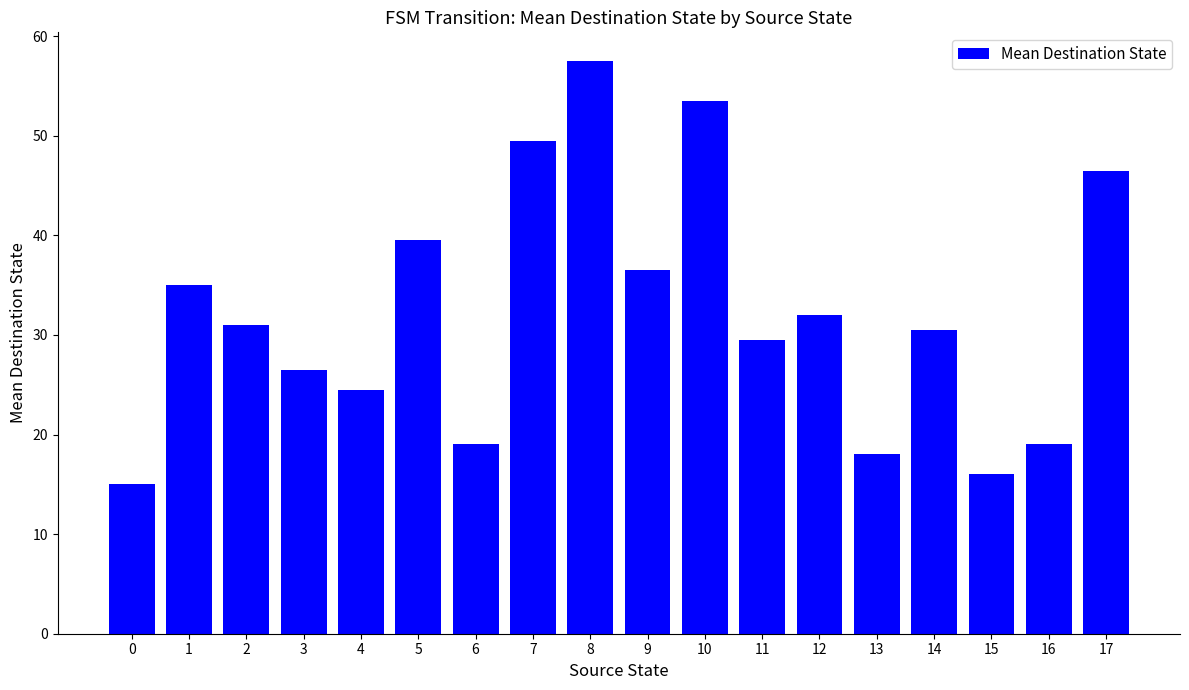

The chart shows a value of 9.5 at 15. True or false?

False